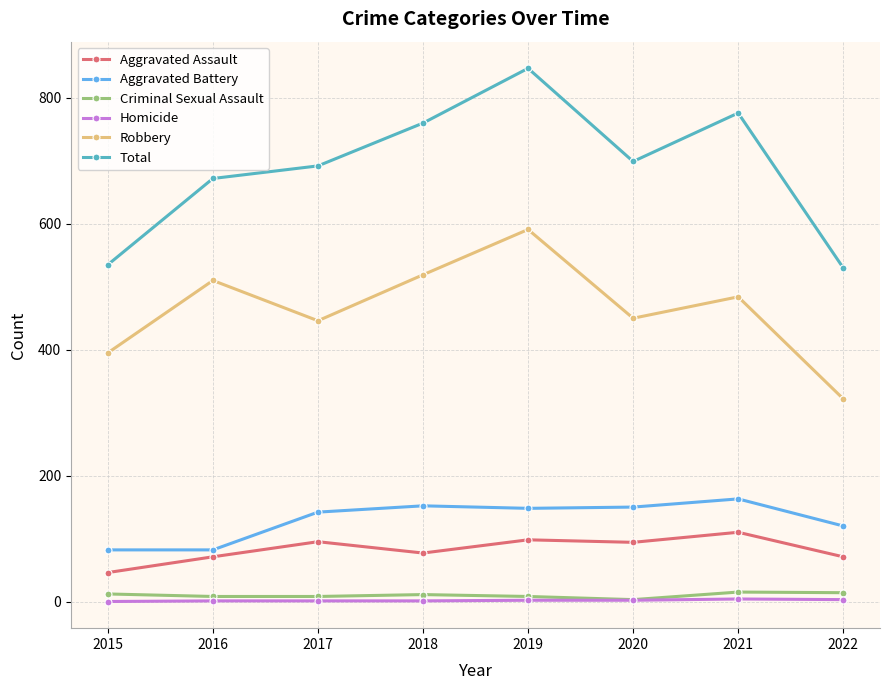

Which series has the largest total across all categories?

Total